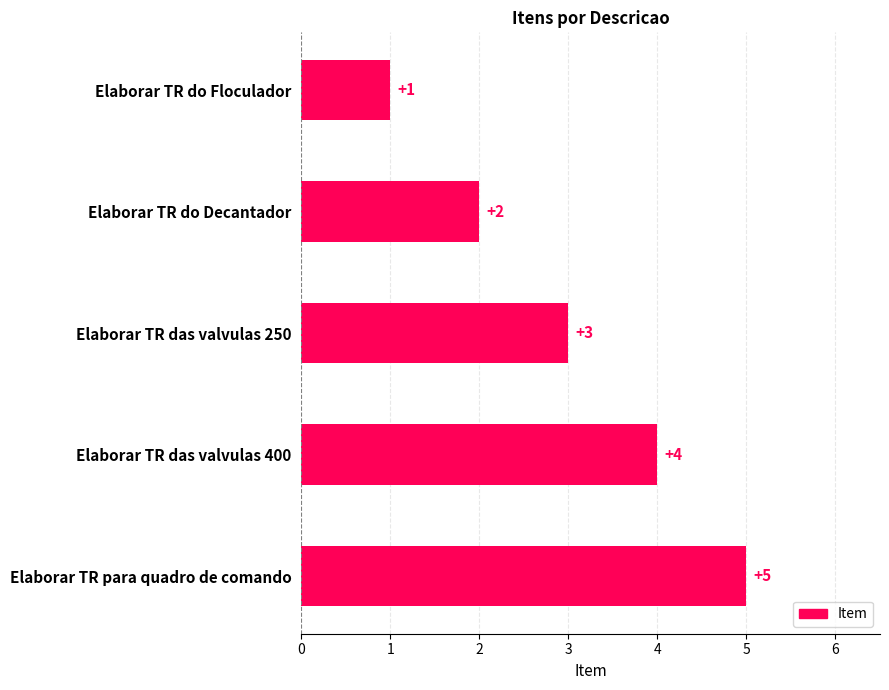

What is the average value?

3